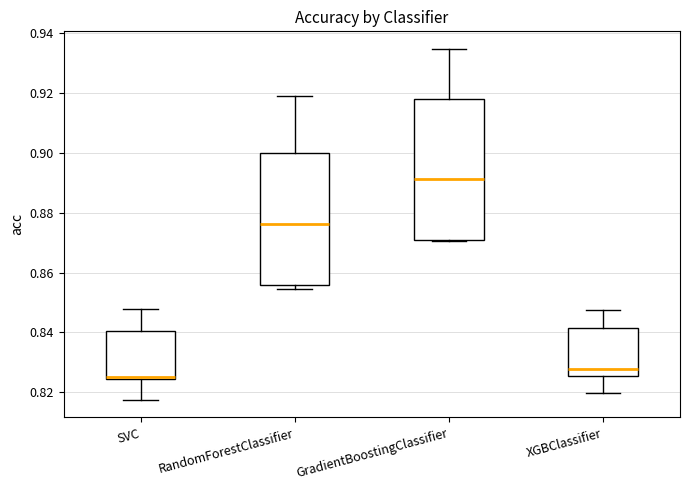

Which box's median line is the highest?

GradientBoostingClassifier